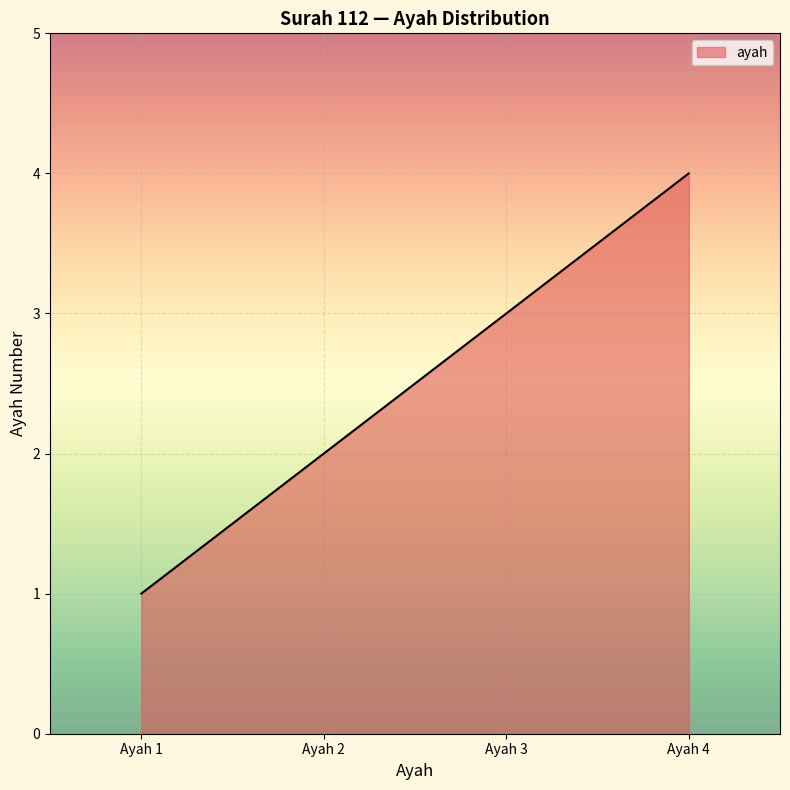

Does the chart have visible grid lines?

Yes